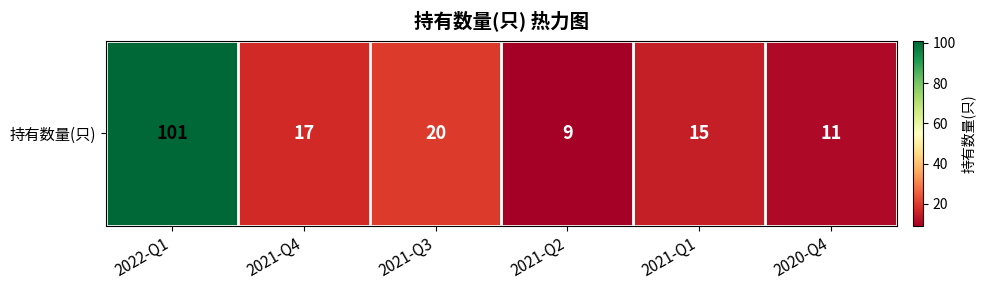

Read the value at 2021-Q1, to the nearest 5.

15